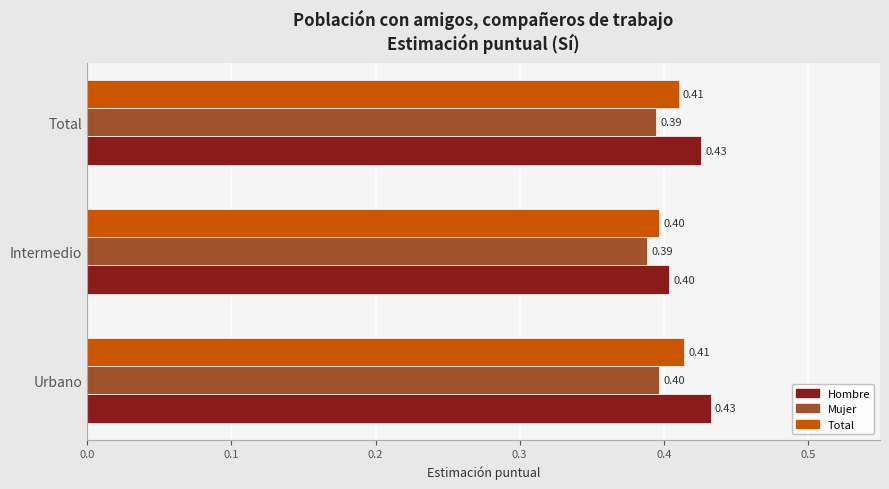

Which category has the lowest value in the Total series?

Intermedio